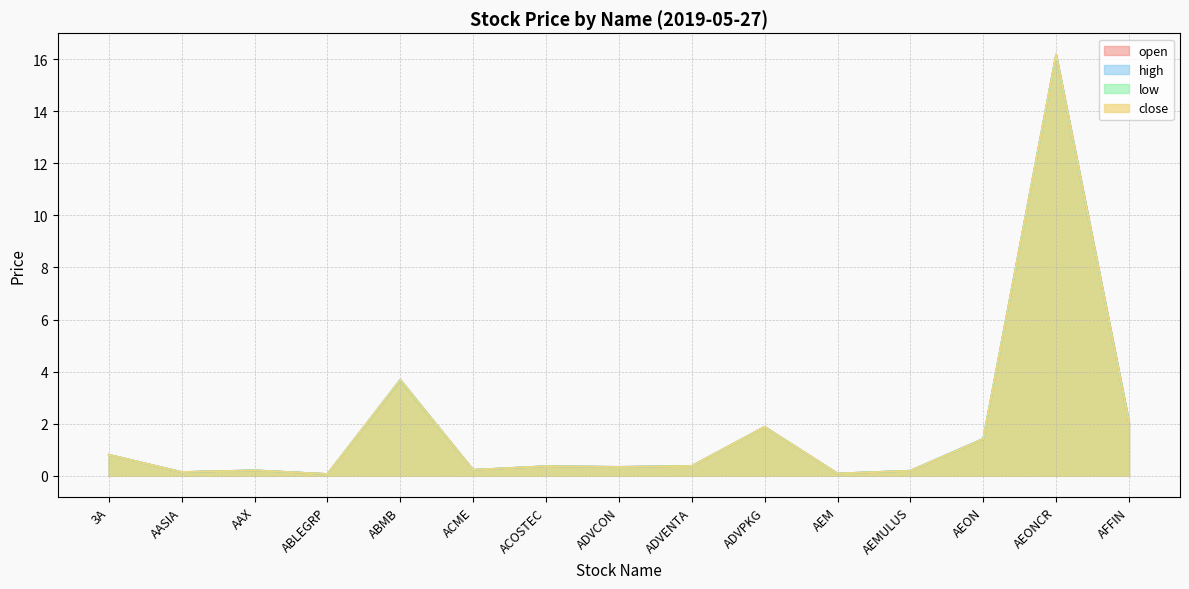

In close, how many points are higher than both neighbors (excluding endpoints)?

5